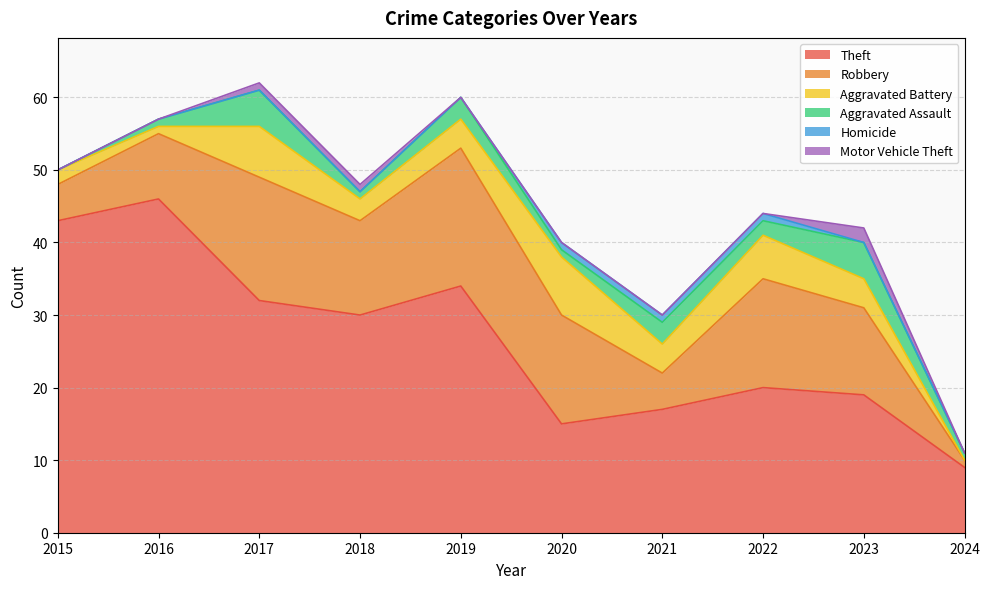

Where is Aggravated Battery nearest to the value 4?

2019